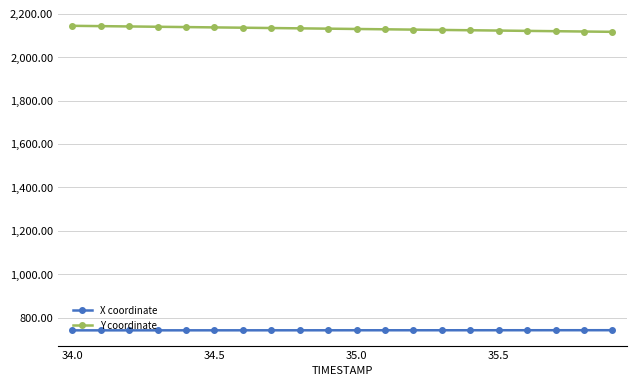

What is the difference between the maximum and minimum values in the X coordinate series?

0.7